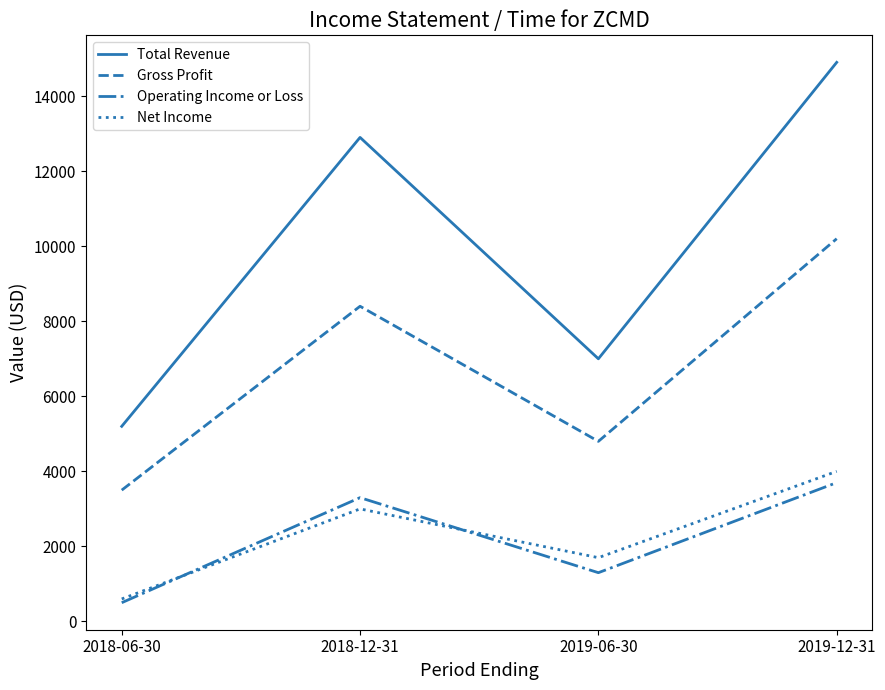

True or false: Net Income has a value of 1611 at 2019-12-31.

False